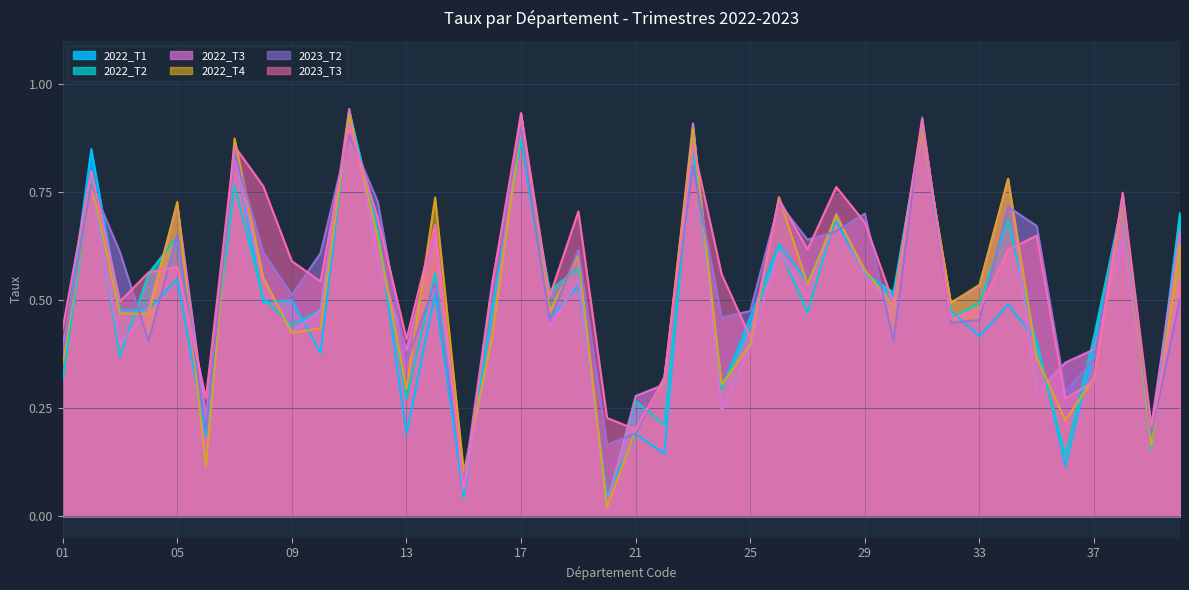

Between 05 and 19, which series saw the biggest shift?

2022_T3